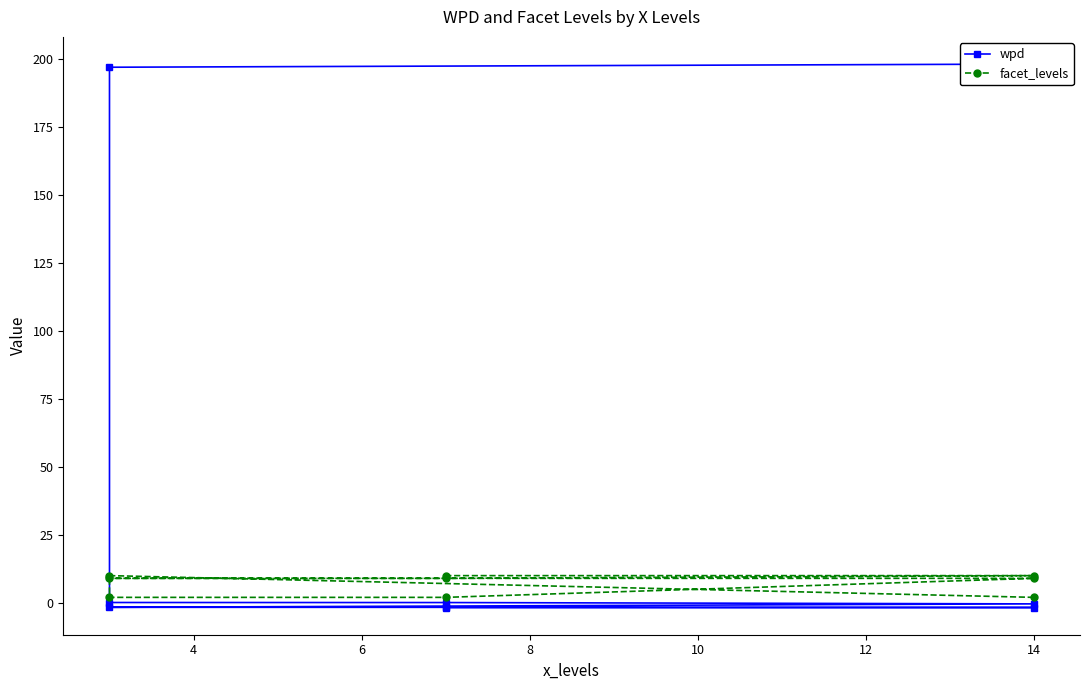

How many values in wpd are below zero?

5